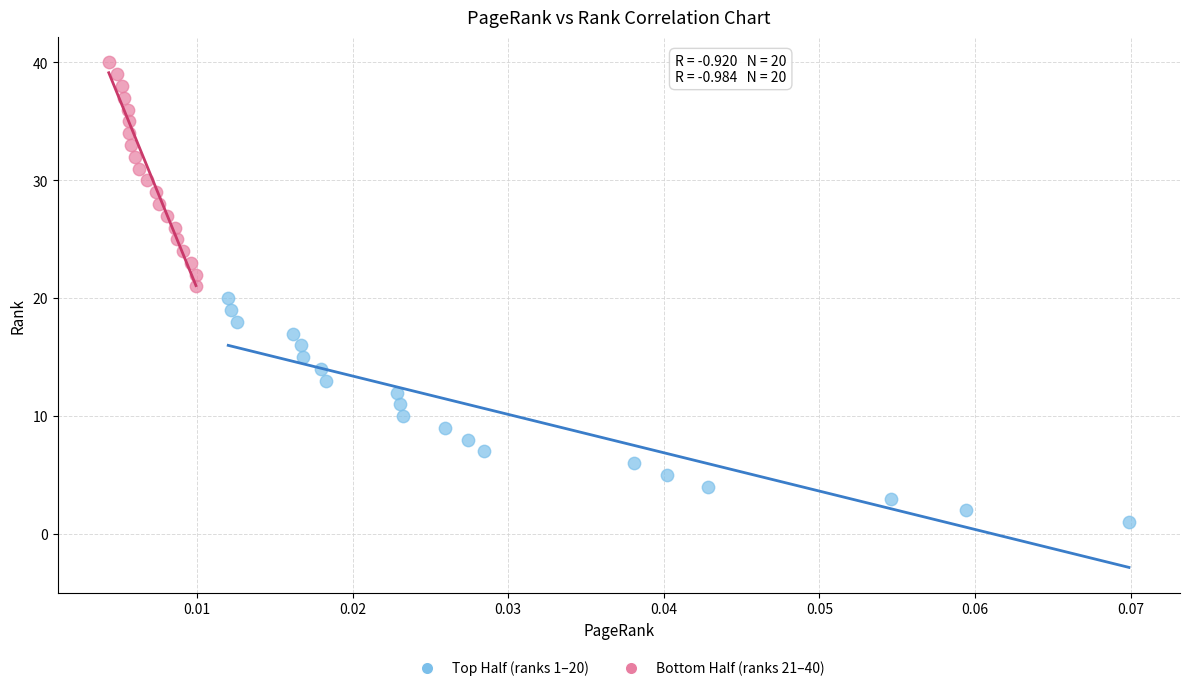

Which series reaches the minimum Y coordinate?

Top Half (ranks 1–20)